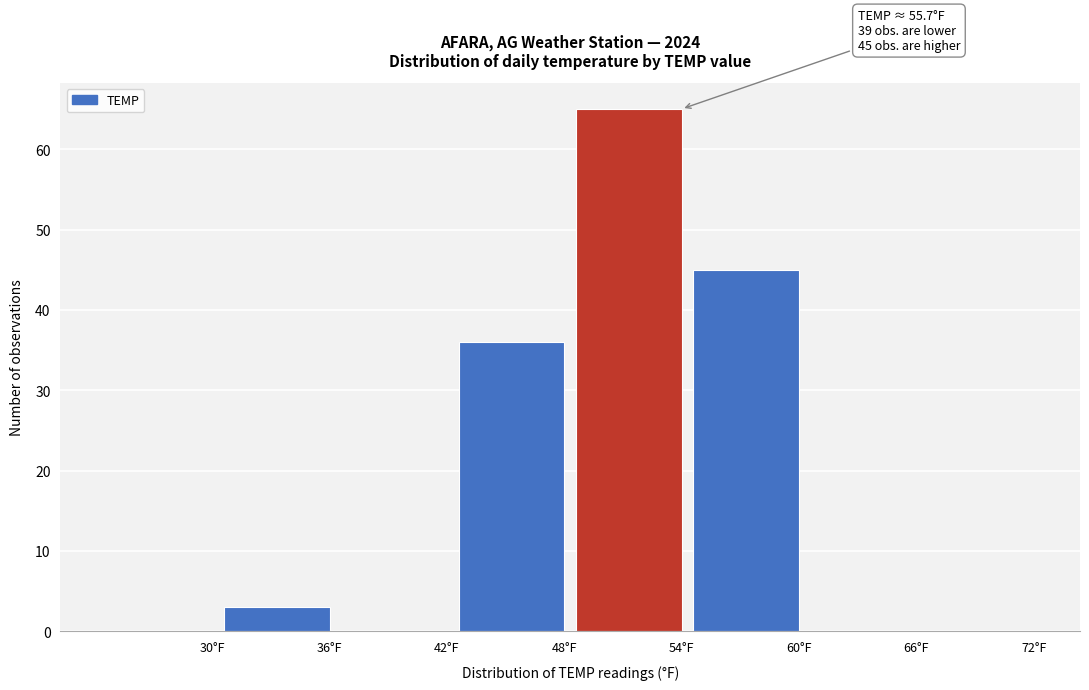

Reading left to right, what are all the values shown in this chart?

30°F=0	36°F=3	42°F=0	48°F=36	54°F=65	60°F=45	66°F=0	72°F=0